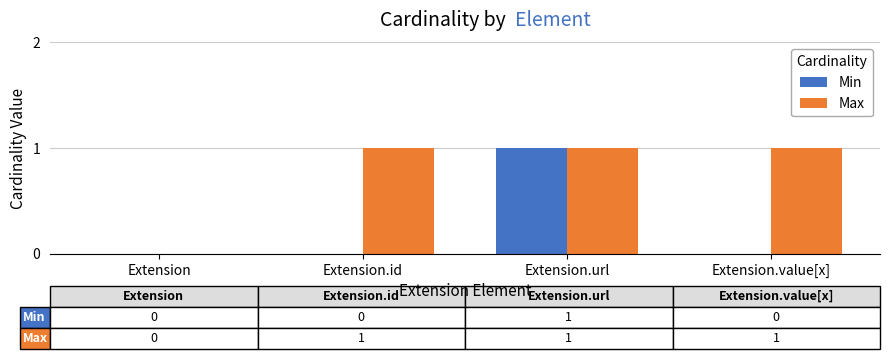

At which category is the sum across all series the highest?

Extension.url